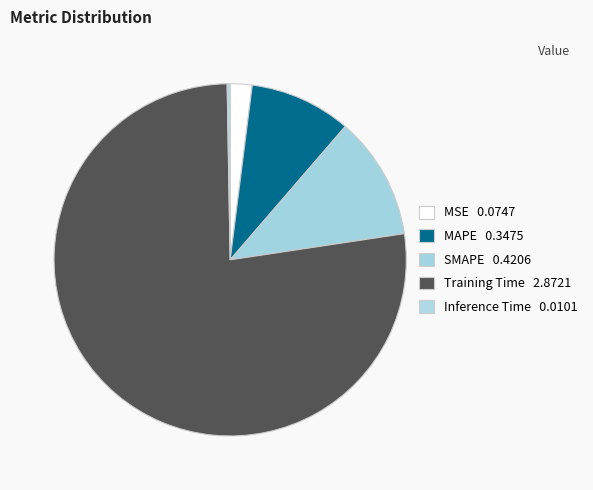

To the nearest percent, what is the difference between the Inference Time and Training Time slice percentages?

77%